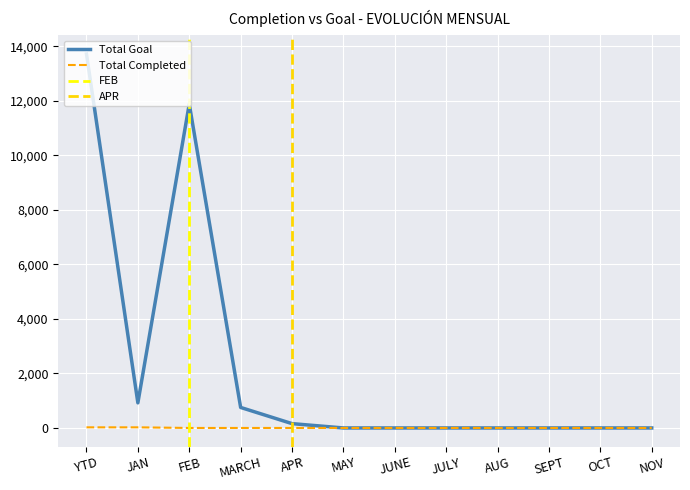

How many categories are shown in the chart?

12